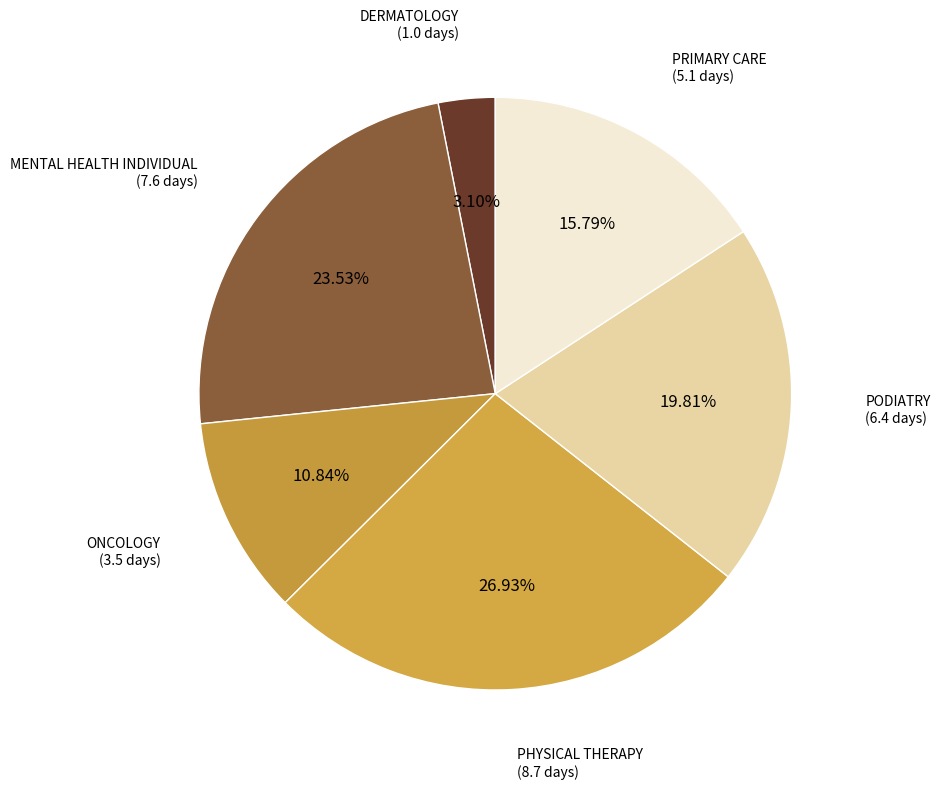

How many segments does this pie chart have?

6